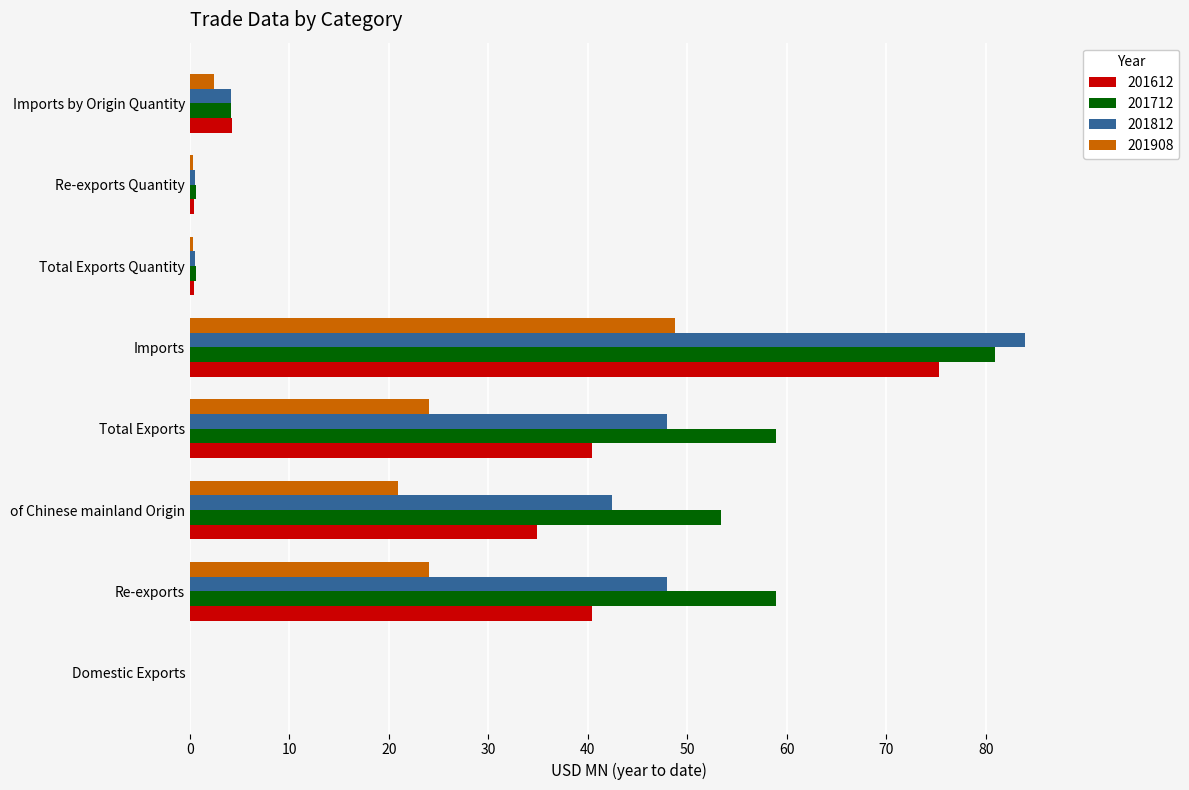

True or false: 201712 has a value of 84.7 at Total Exports.

False